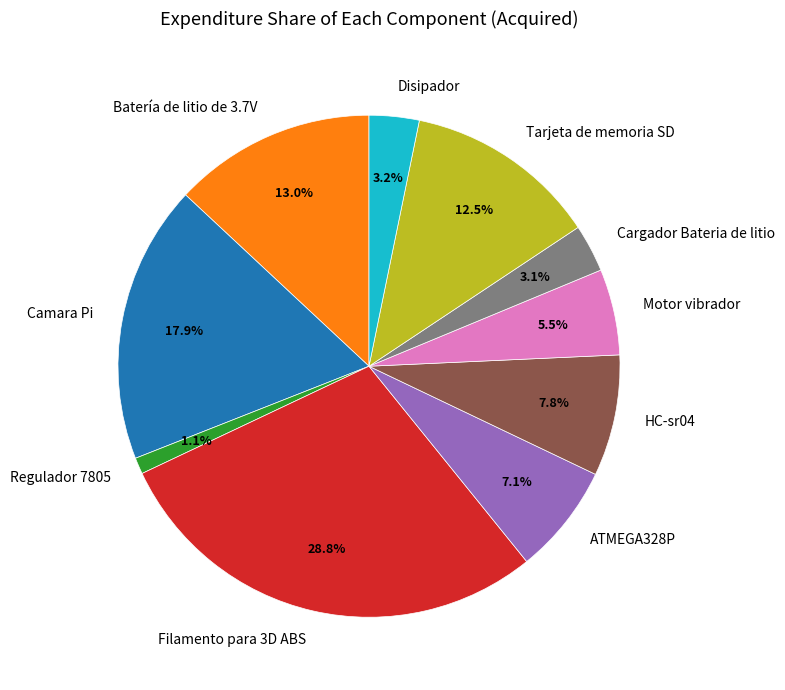

Which slice is the smallest?

Regulador 7805